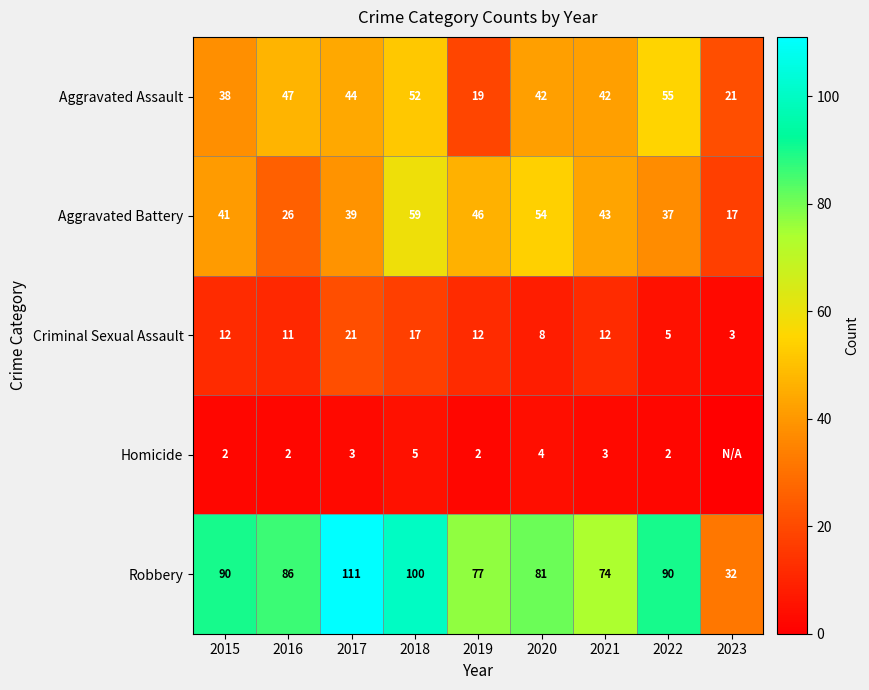

At which label does Criminal Sexual Assault reach its minimum?

2023